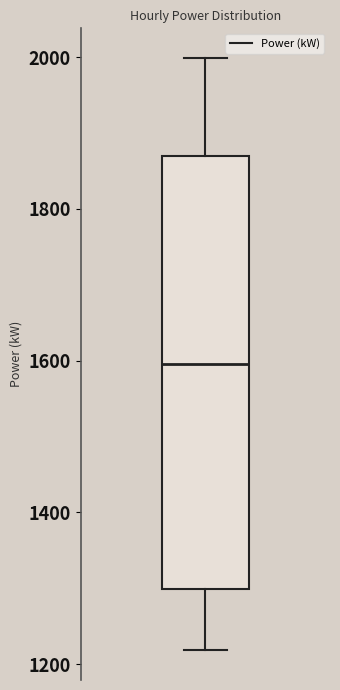

Where does the upper whisker of the box end on the y-axis? The values are not printed on the chart, so give them approximately, as read against the axis.

2000